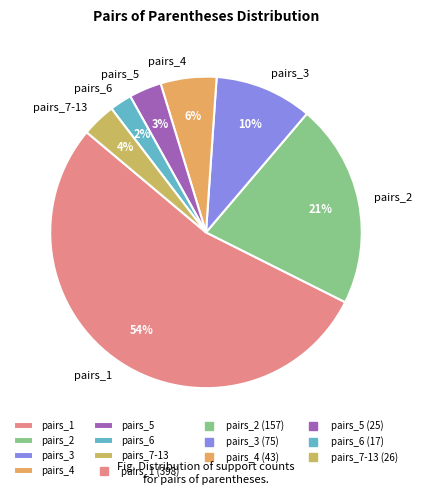

What percentage is the pairs_2 slice, to the nearest percent?

21%